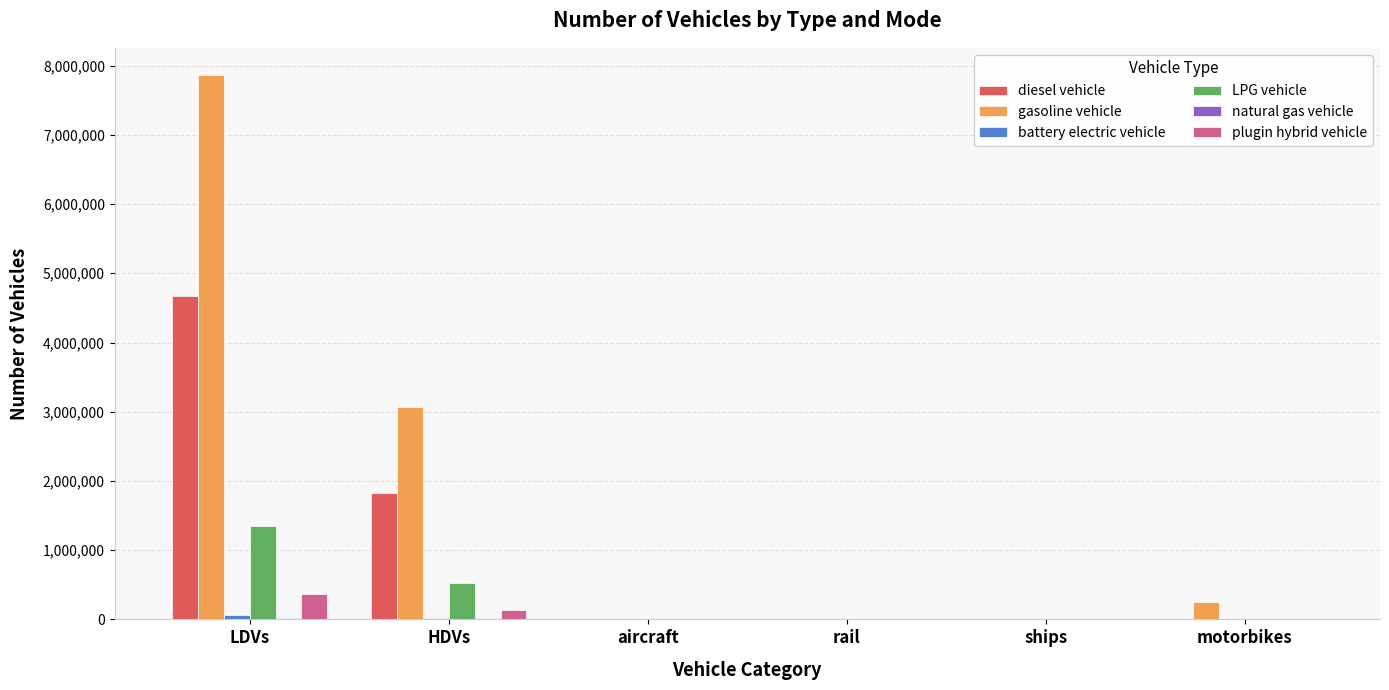

At which category is the sum across all series the highest?

LDVs